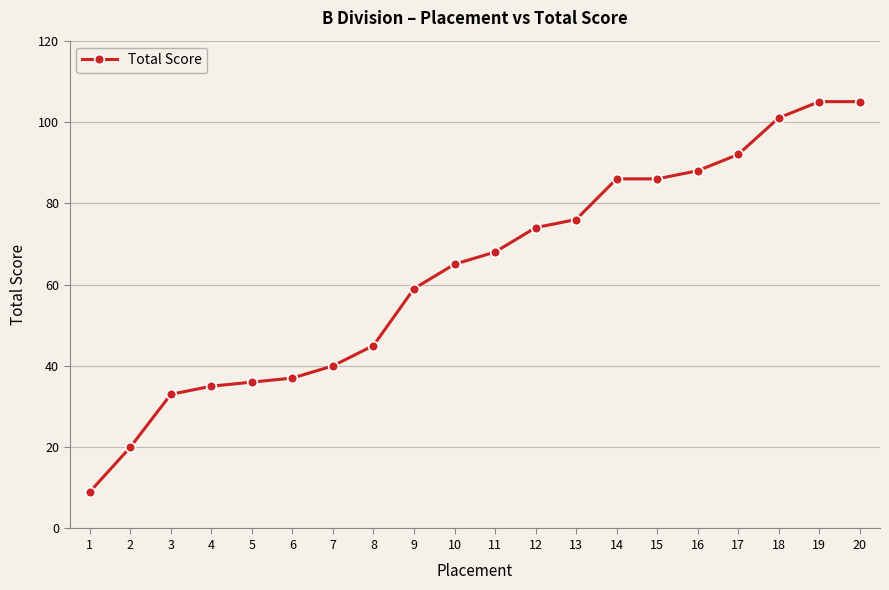

What is the value of the 10th point from the left?

65